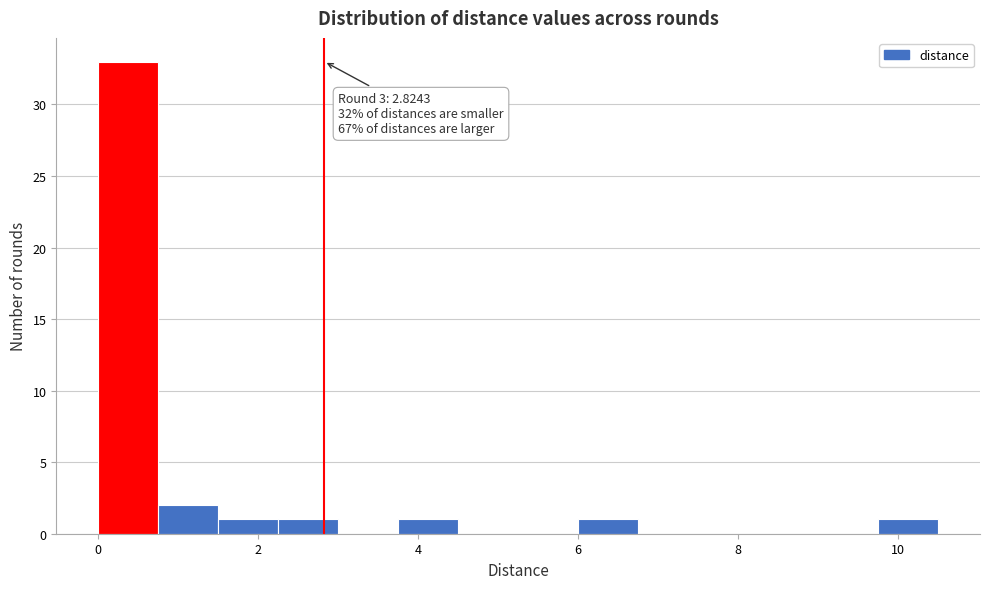

Around what value on the x-axis is the tallest bar? Give the approximate position of its centre, as read against the axis.

0.4